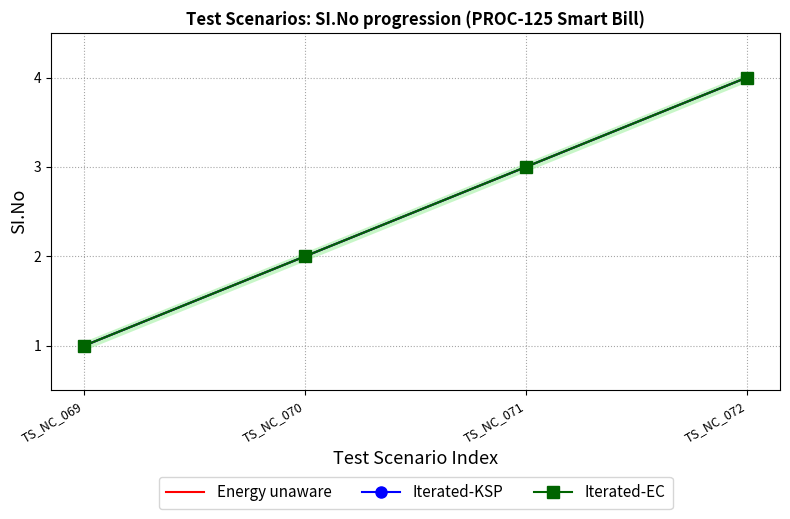

Reading left to right, what are all the values shown in this chart?

Energy unaware: TS_NC_069=1	TS_NC_070=2	TS_NC_071=3	TS_NC_072=4
Iterated-KSP: TS_NC_069=1	TS_NC_070=2	TS_NC_071=3	TS_NC_072=4
Iterated-EC: TS_NC_069=1	TS_NC_070=2	TS_NC_071=3	TS_NC_072=4